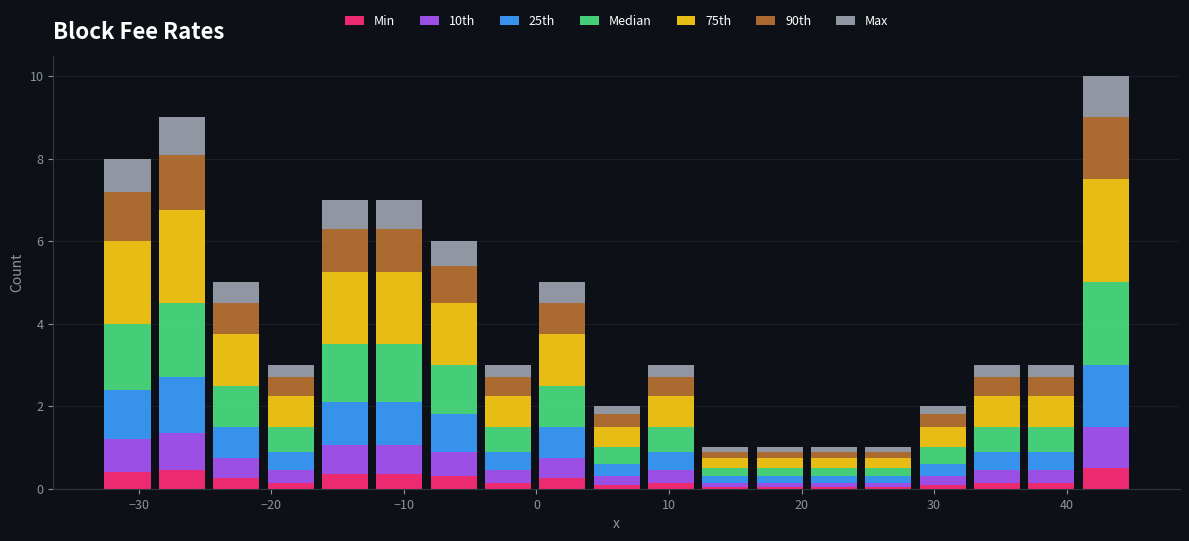

What is the total height of the stacked bar covering 16.3 to 20.4 on the x-axis? Neither the bar edges nor the heights are printed on the chart, so give them approximately, as read against the axes.

1